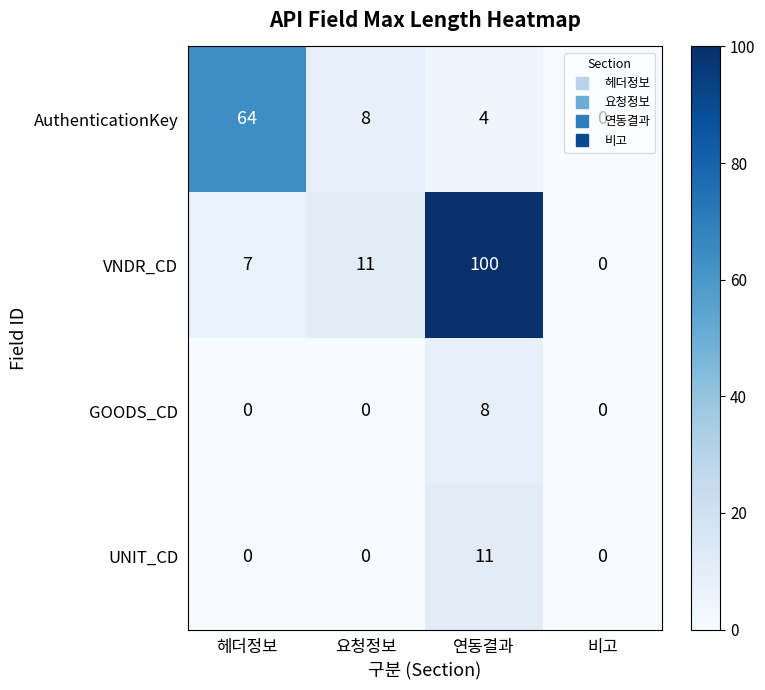

List the series in order of their peak value, highest first.

VNDR_CD, AuthenticationKey, UNIT_CD, GOODS_CD